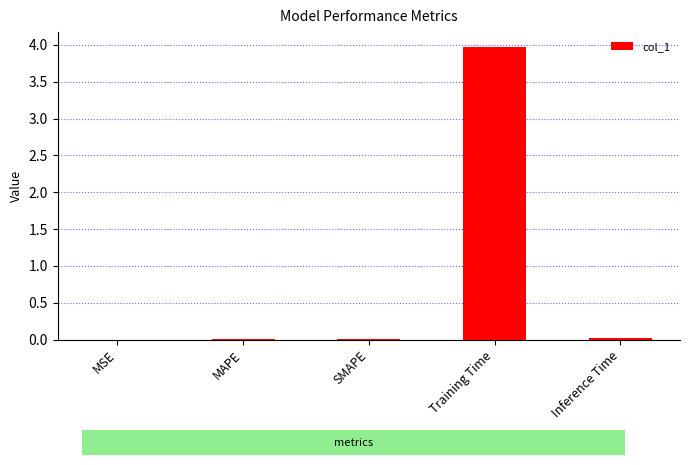

True or false: the data shows 5.9 at Training Time.

False